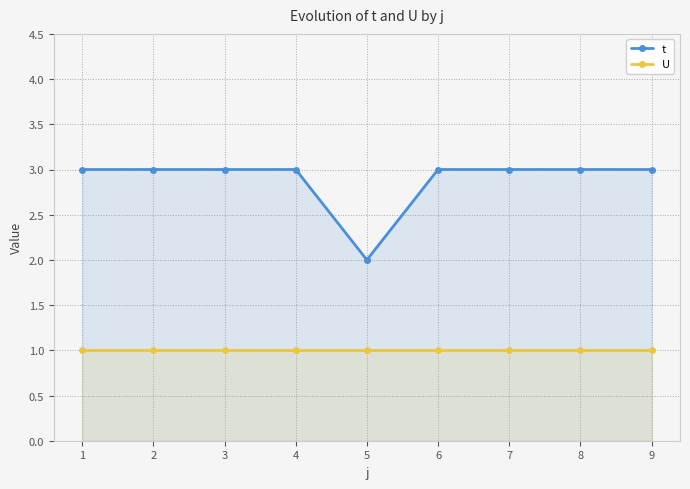

Read the t value at 8.

3